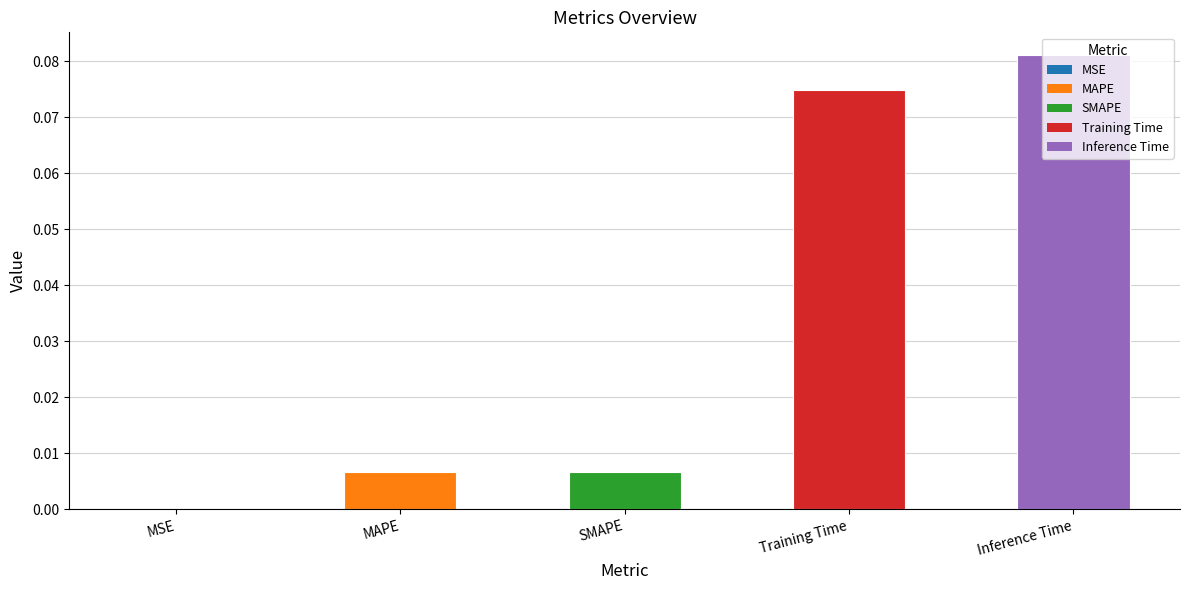

Which has a higher value, SMAPE or Training Time?

Training Time